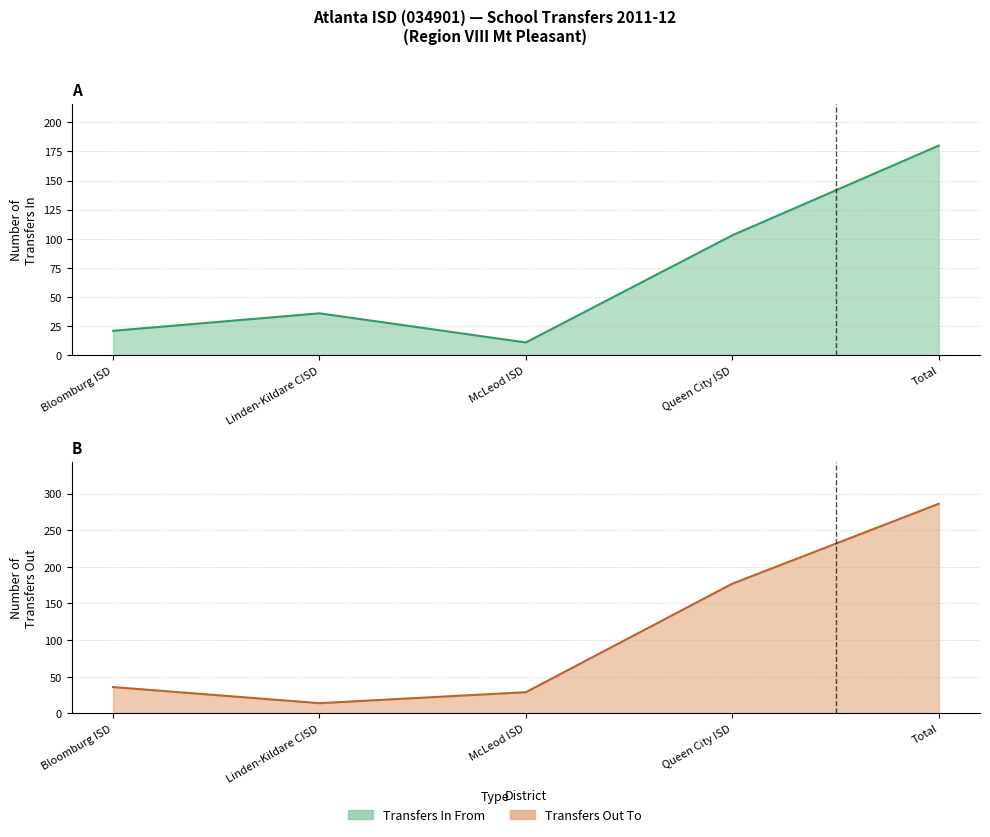

Approximately how many times larger is the value at Bloomburg ISD compared to Total?

0.1